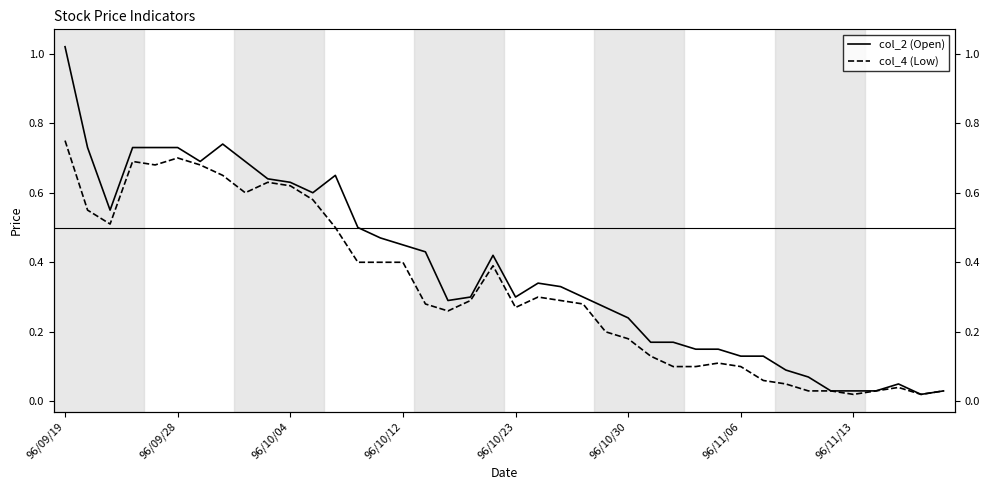

What are all the series names shown in the legend?

col_2 (Open), col_4 (Low)